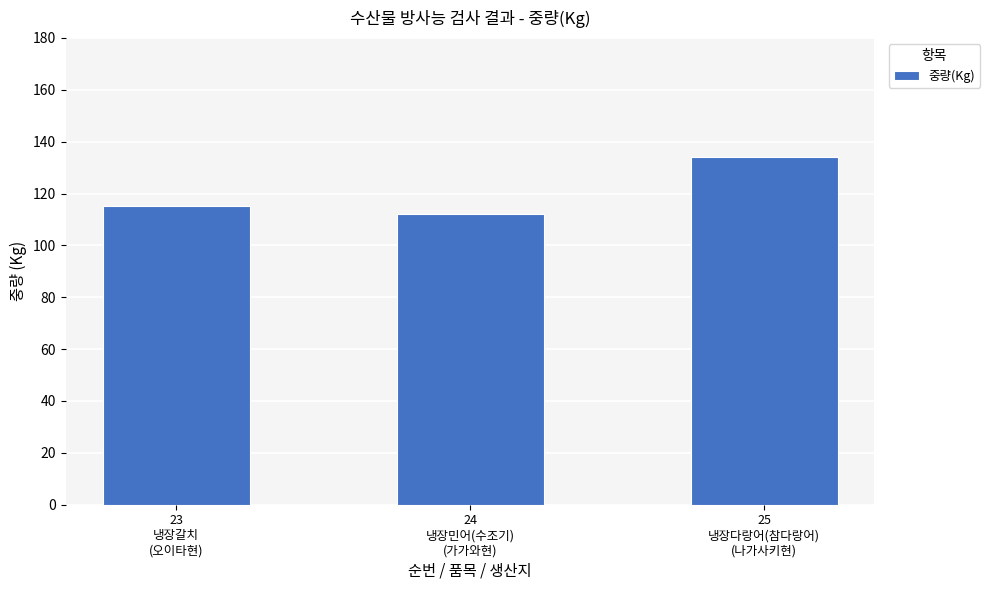

What is the maximum value shown in the chart?

134